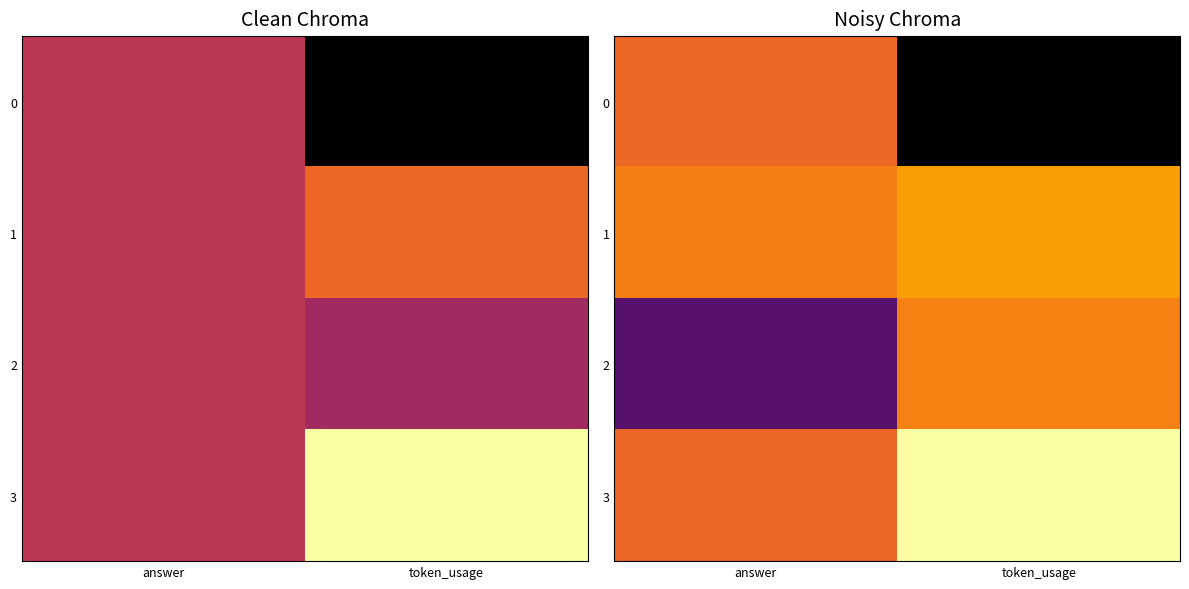

At how many categories does at least one series exceed 0?

2